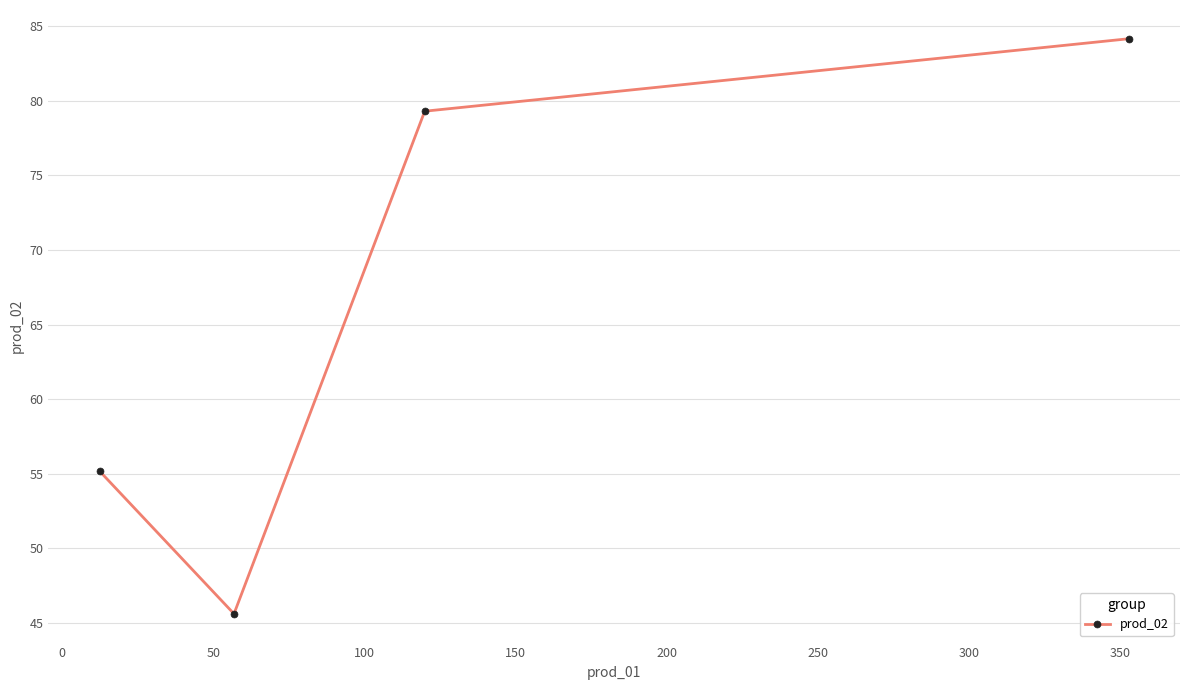

What is the greatest value displayed?

84.2